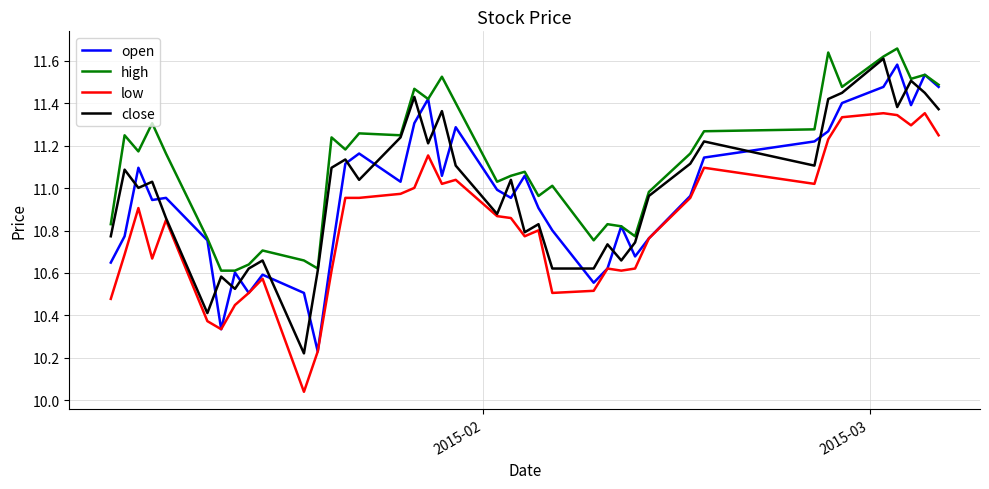

Which series ends up on top after the final intersection of open and close?

open